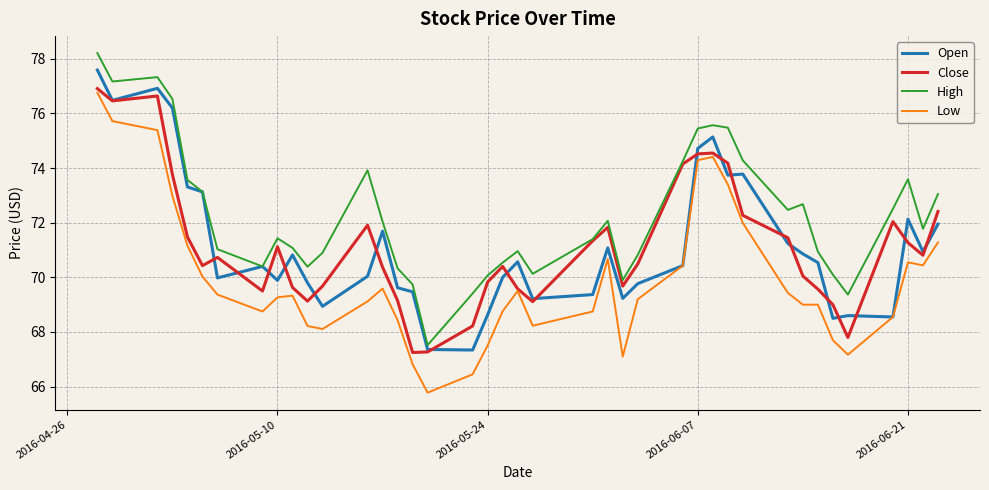

What is the maximum value shown in the chart?

78.2